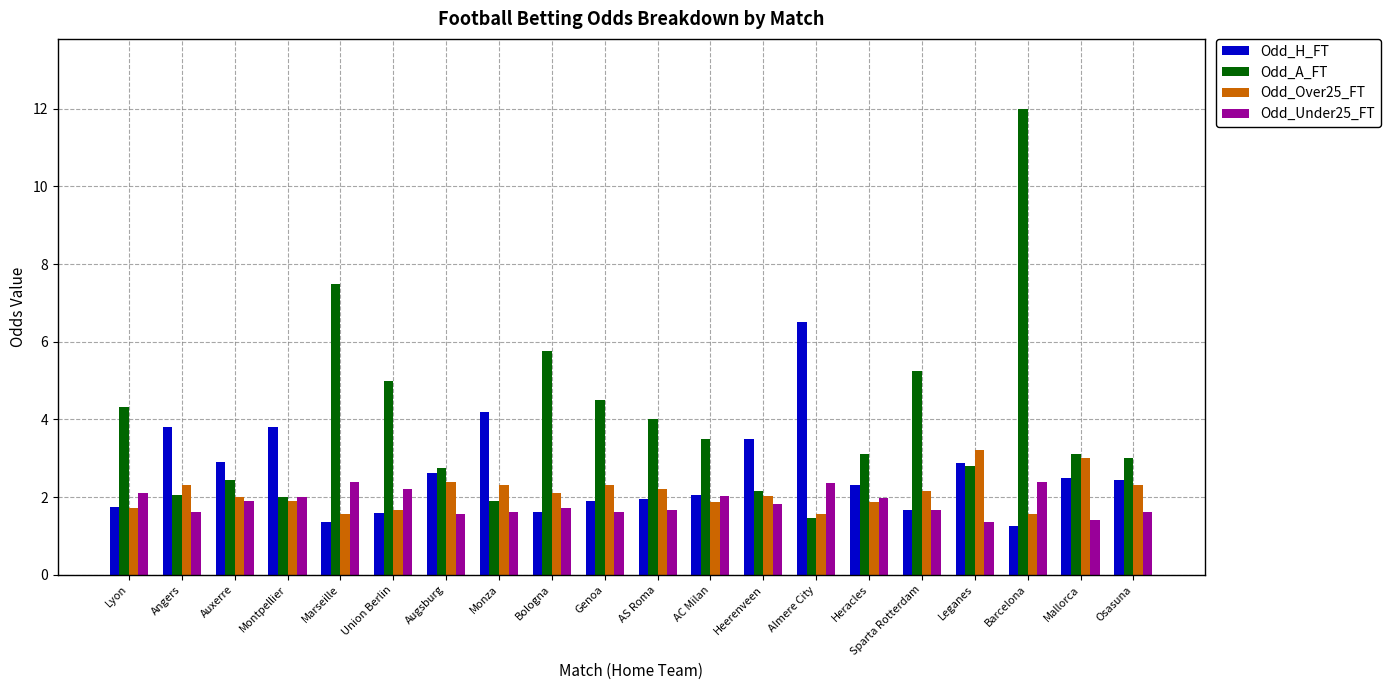

At which category is the sum across all series the highest?

Barcelona